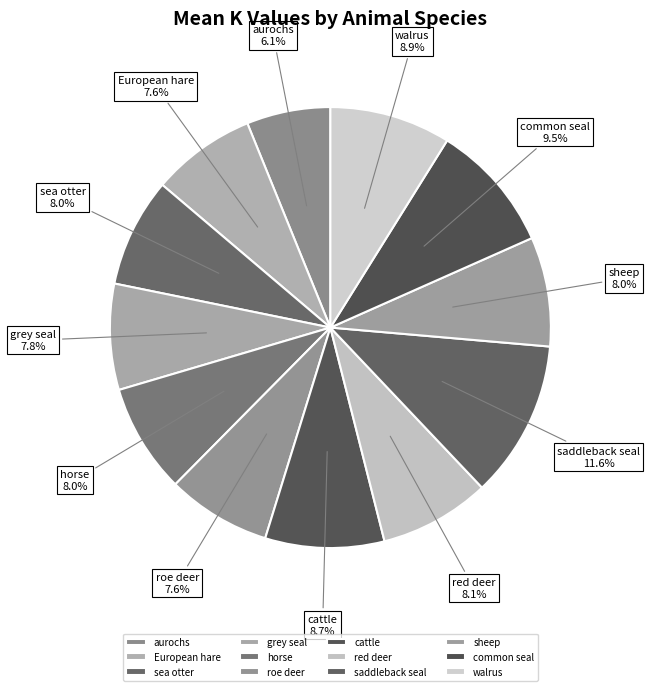

What percentage is NOT represented by walrus?

91.1%